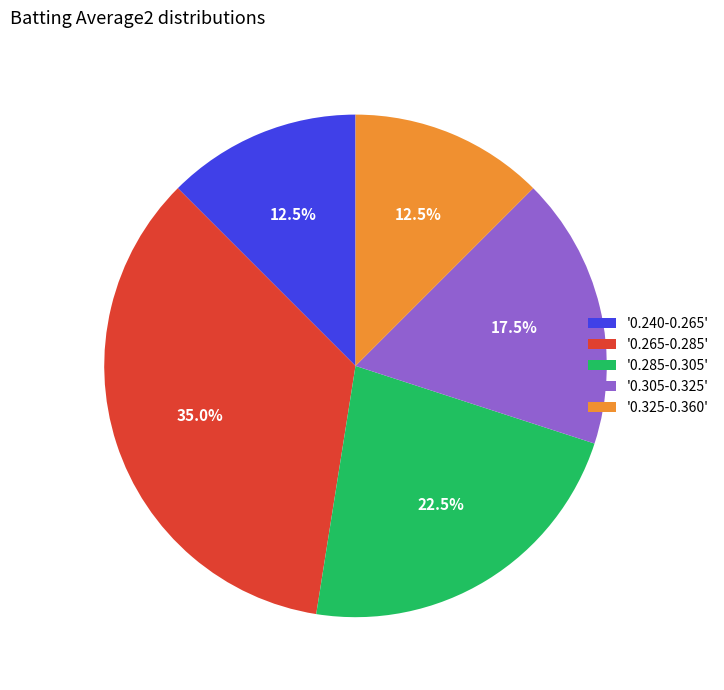

What is the ratio of the value at '0.285-0.305' to the value at '0.325-0.360'?

1.8